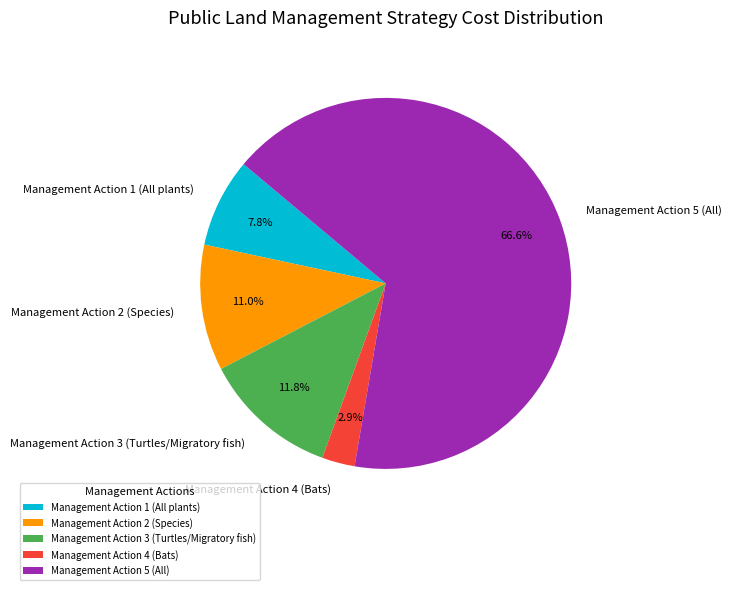

To the nearest percent, what portion does Management Action 4 (Bats) represent?

3%